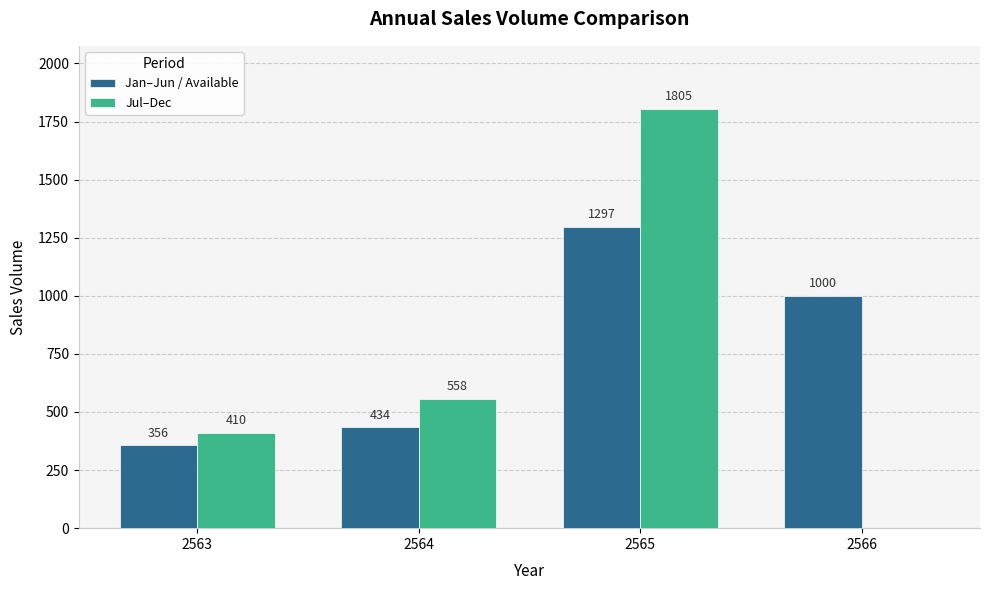

How many data points does each series have?

4